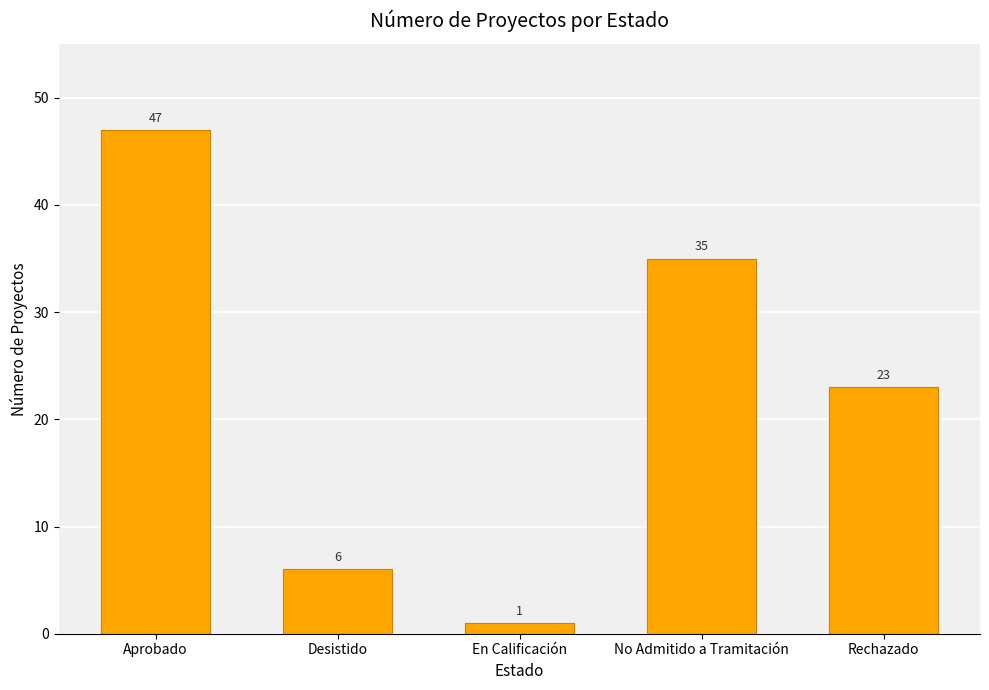

Reading left to right, transcribe all the data shown in this chart.

47	6	1	35	23